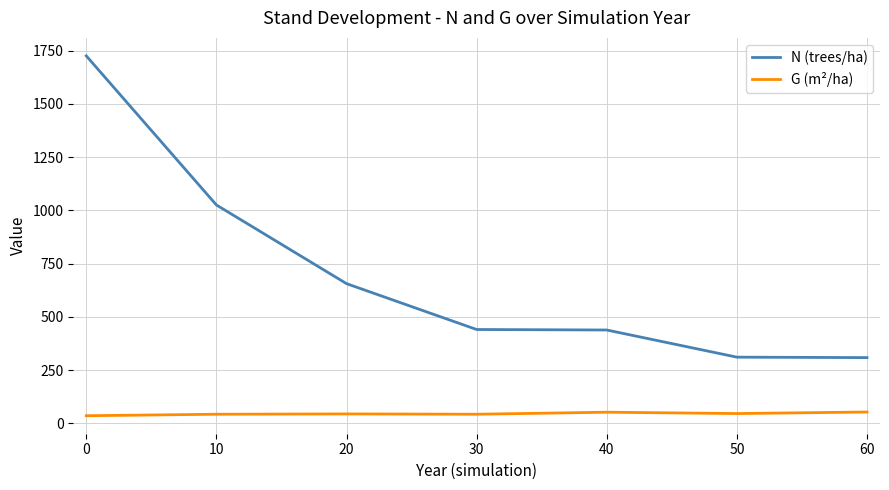

List the series in order of their peak value, highest first.

N (trees/ha), G (m²/ha)